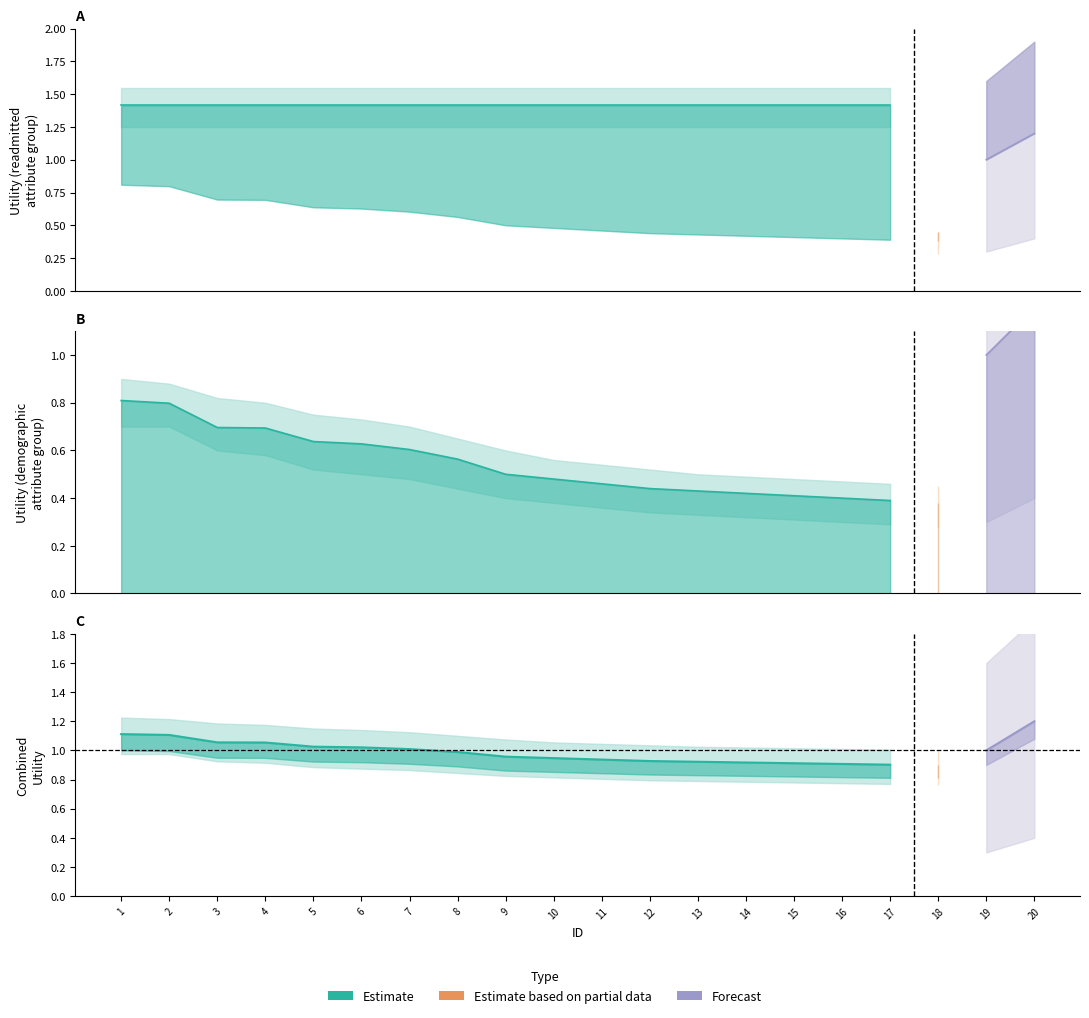

The value of gender_age_race at 3 is 0.4. True or false?

False